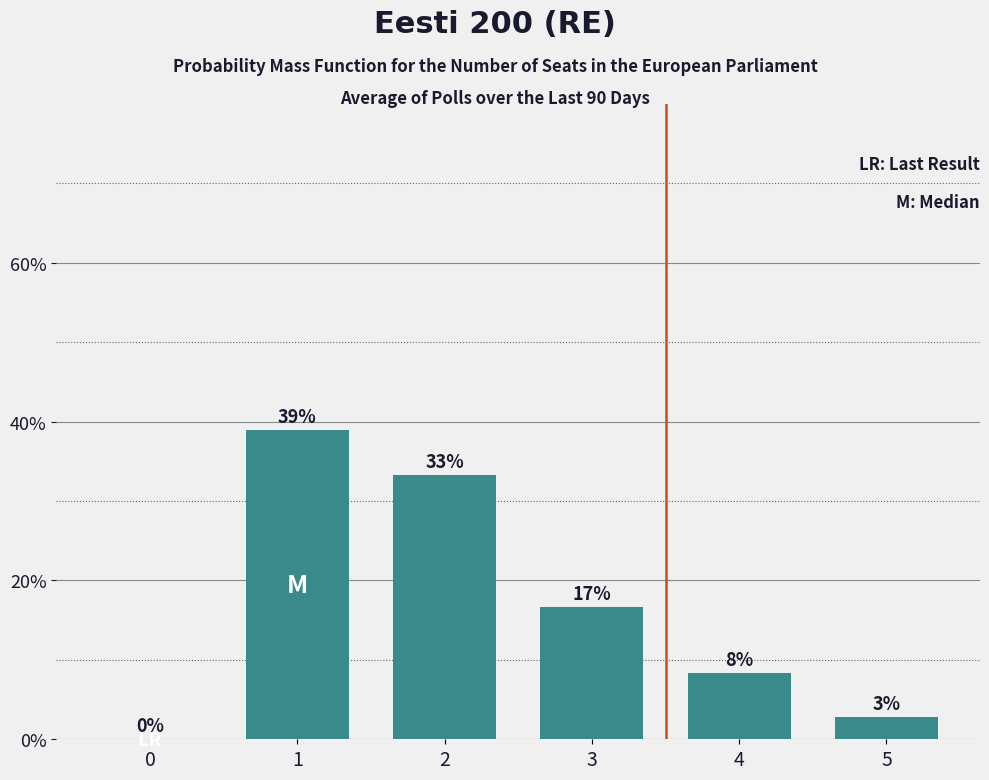

The chart shows a value of 33.3 at 2. True or false?

True